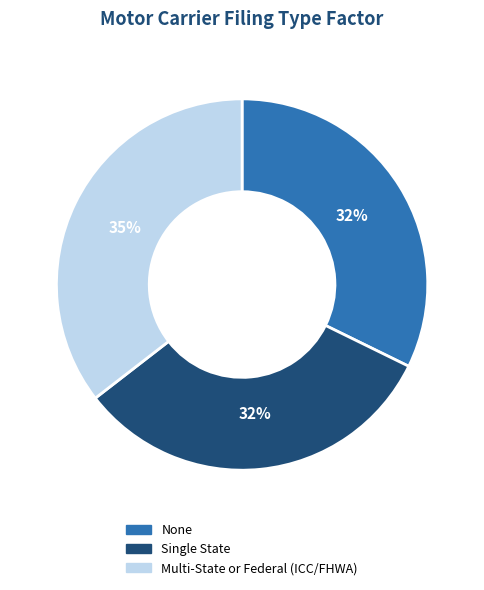

Is it true that Multi-State or Federal (ICC/FHWA) is 35% of the pie?

True